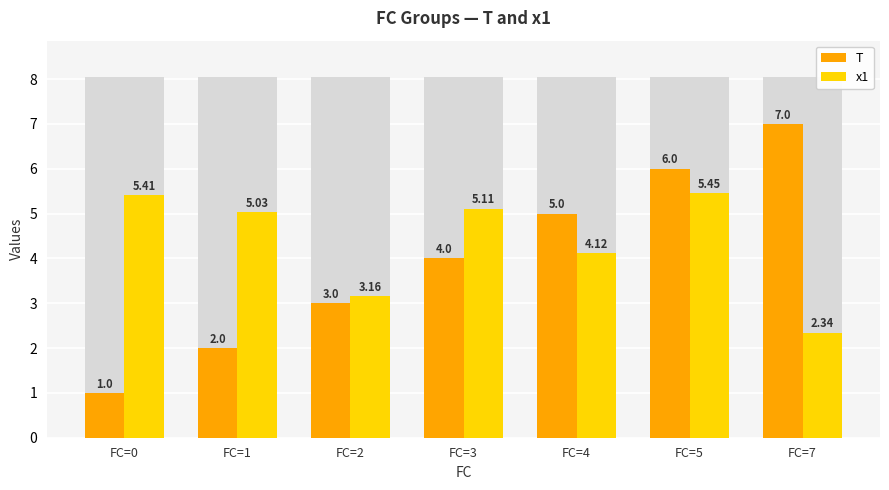

Reading left to right, what are all the values shown in this chart?

T: FC=0=1.0	FC=1=2.0	FC=2=3.0	FC=3=4.0	FC=4=5.0	FC=5=6.0	FC=7=7.0
x1: FC=0=5.4	FC=1=5.0	FC=2=3.2	FC=3=5.1	FC=4=4.1	FC=5=5.5	FC=7=2.3